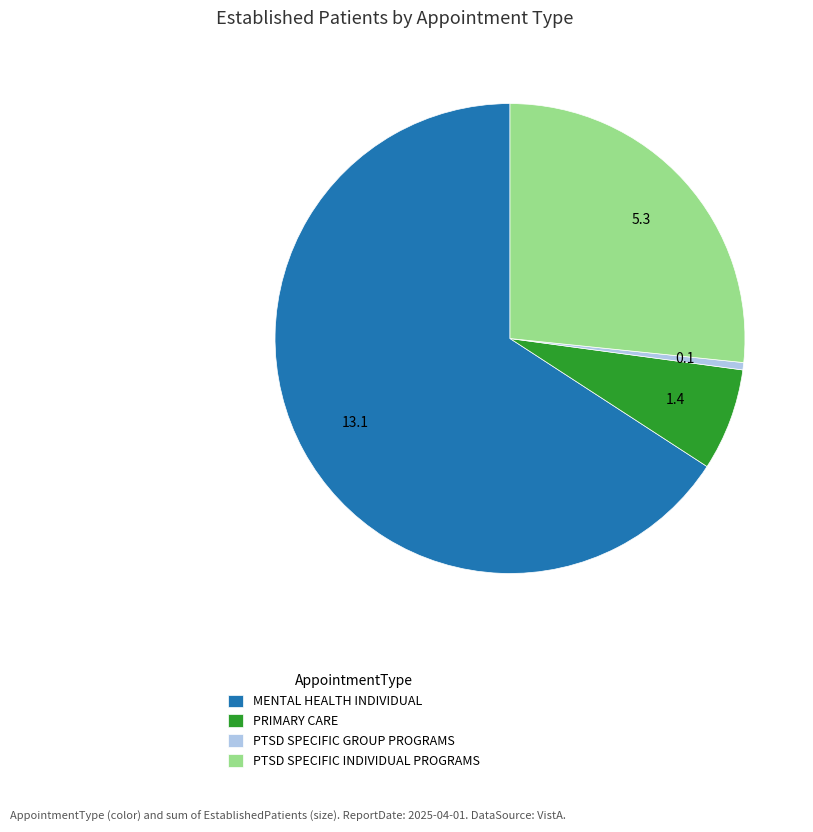

What is the majority slice?

MENTAL HEALTH INDIVIDUAL